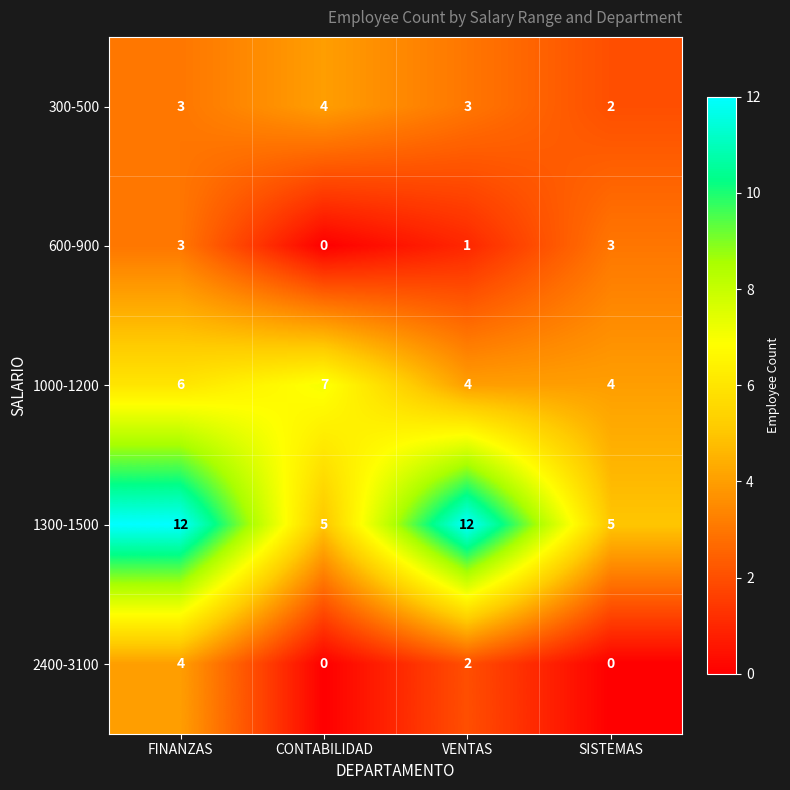

How many 2400-3100 values are between 0 and 4?

4